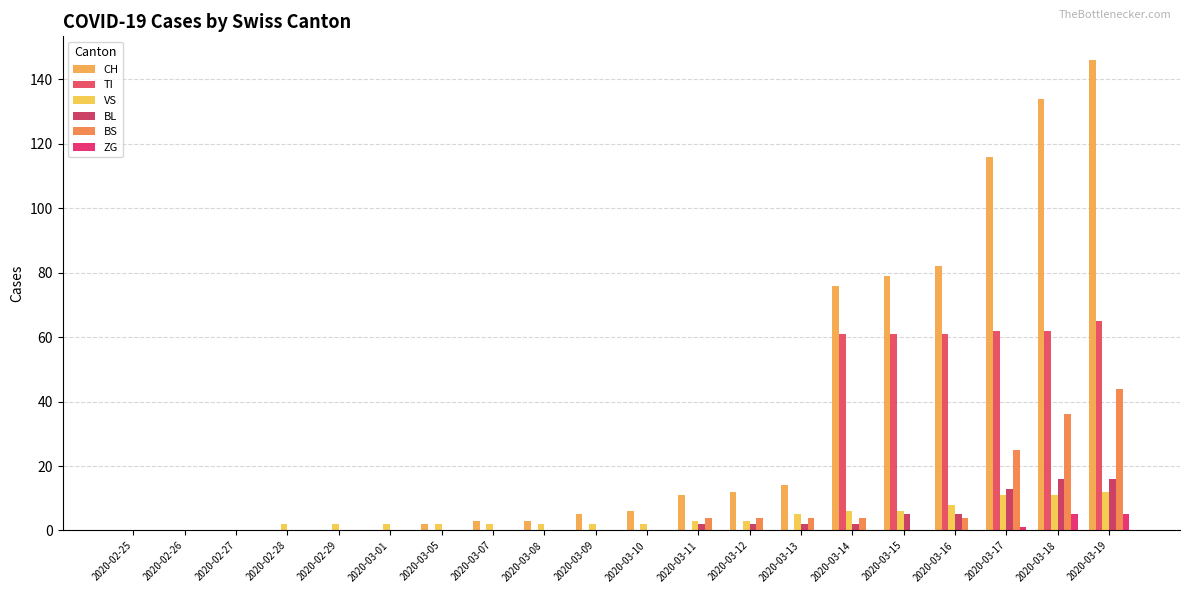

Count the number of categories in the chart.

20